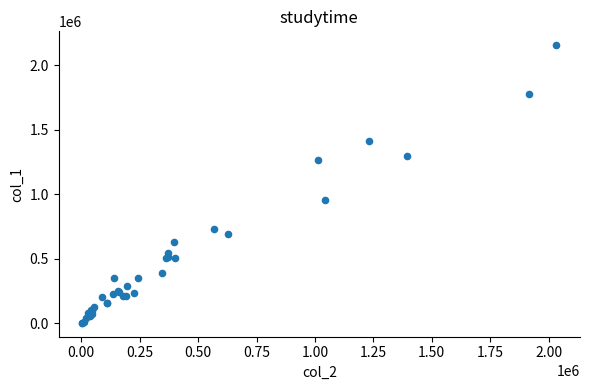

What Y value in the scatter plot is closest to 1079500?

953000